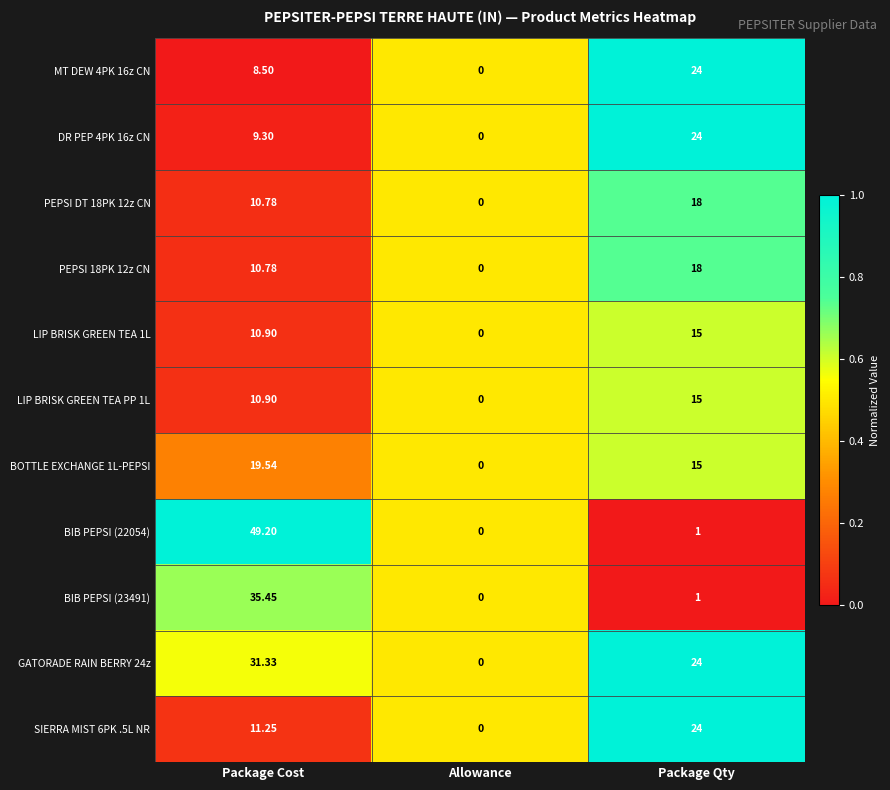

How many data points does each series have?

3